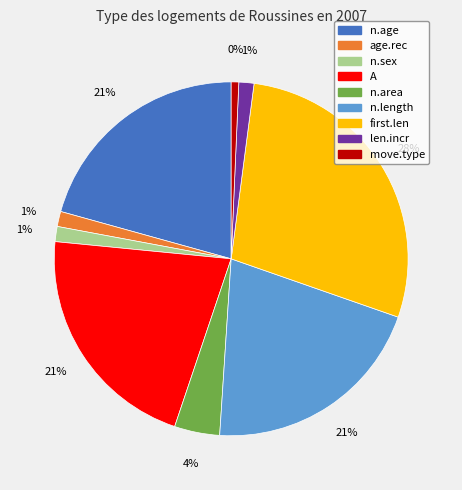

To the nearest percent, what is the difference between the largest and smallest slice percentages?

28%